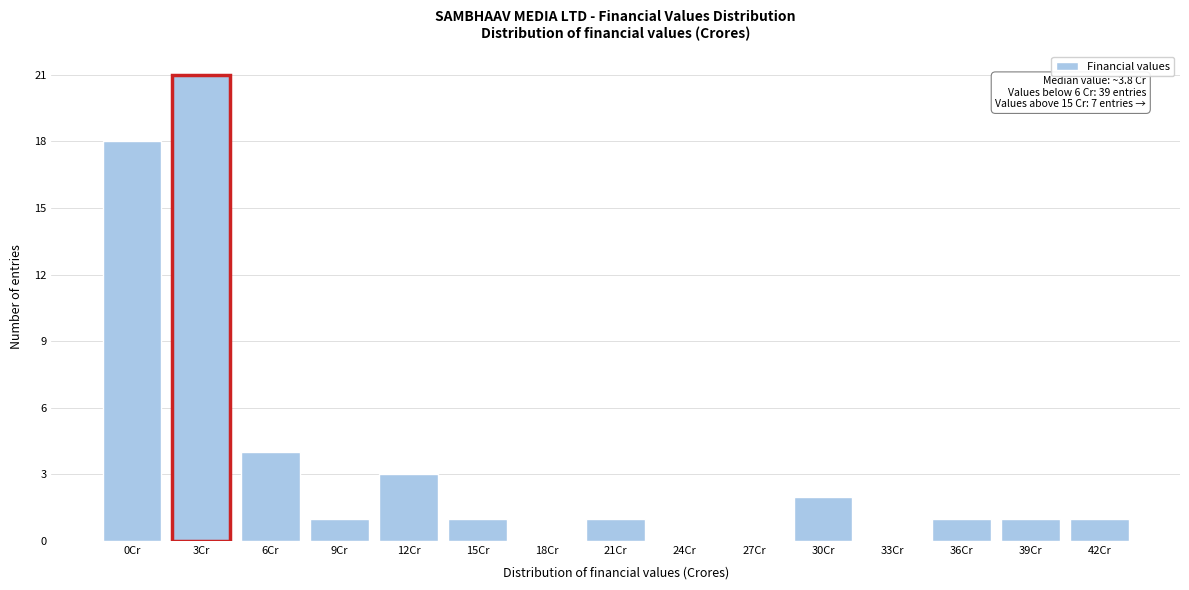

Reading left to right, list all the values displayed in this chart.

0Cr=18	3Cr=21	6Cr=4	9Cr=1	12Cr=3	15Cr=1	18Cr=0	21Cr=1	24Cr=0	27Cr=0	30Cr=2	33Cr=0	36Cr=1	39Cr=1	42Cr=1